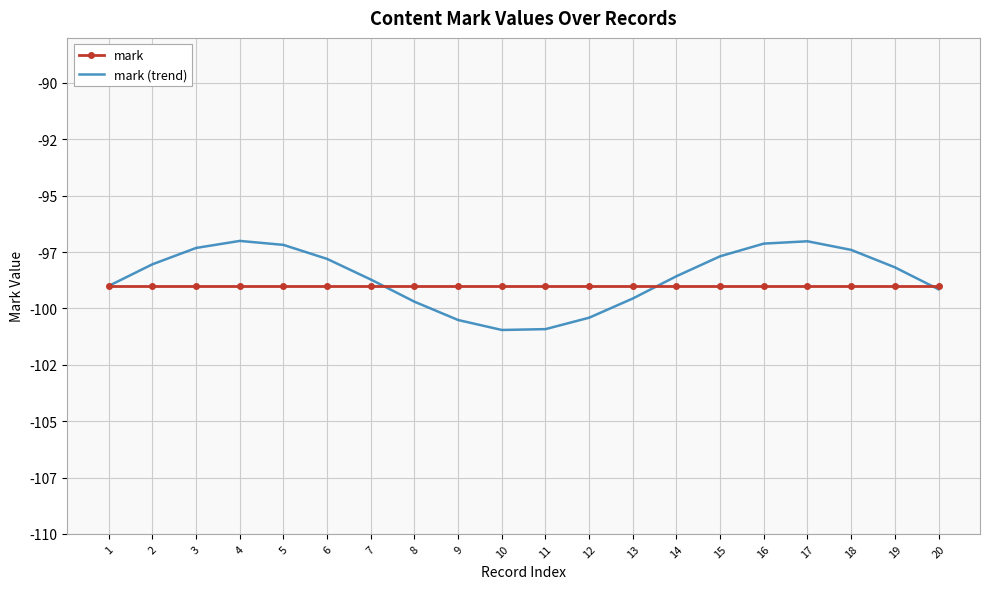

Between 10 and 15, which is larger?

10